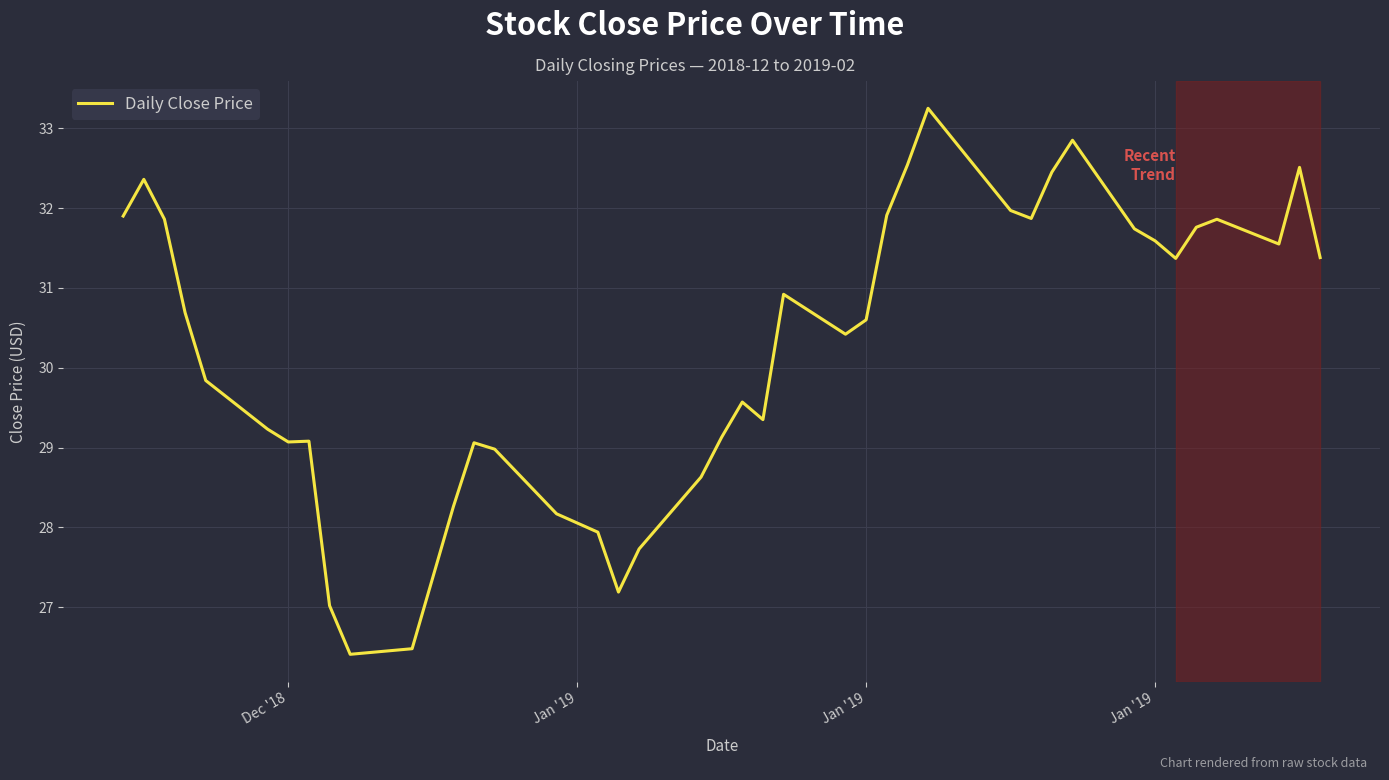

What is the difference between the maximum and minimum values?

6.8